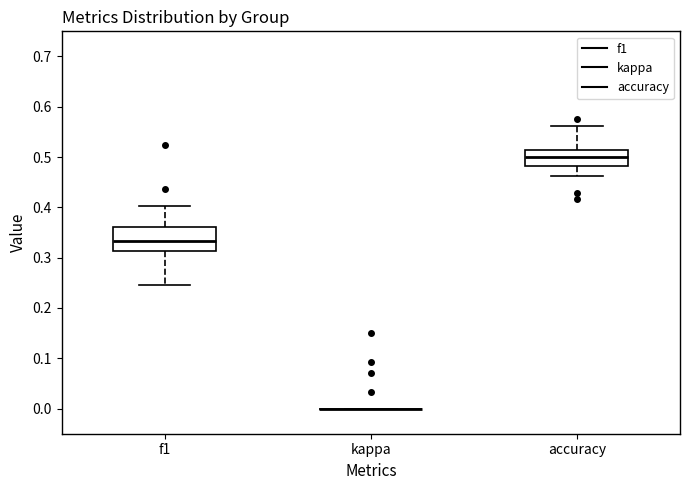

Which box is the tallest, from its lower edge to its upper edge?

f1